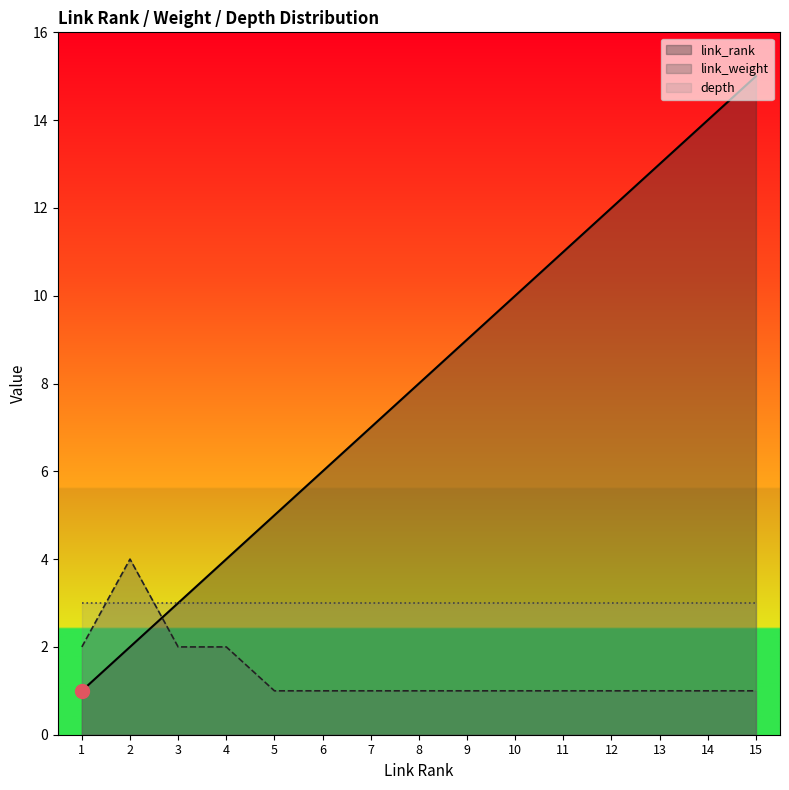

How many intersections are there between link_rank and link_weight?

1